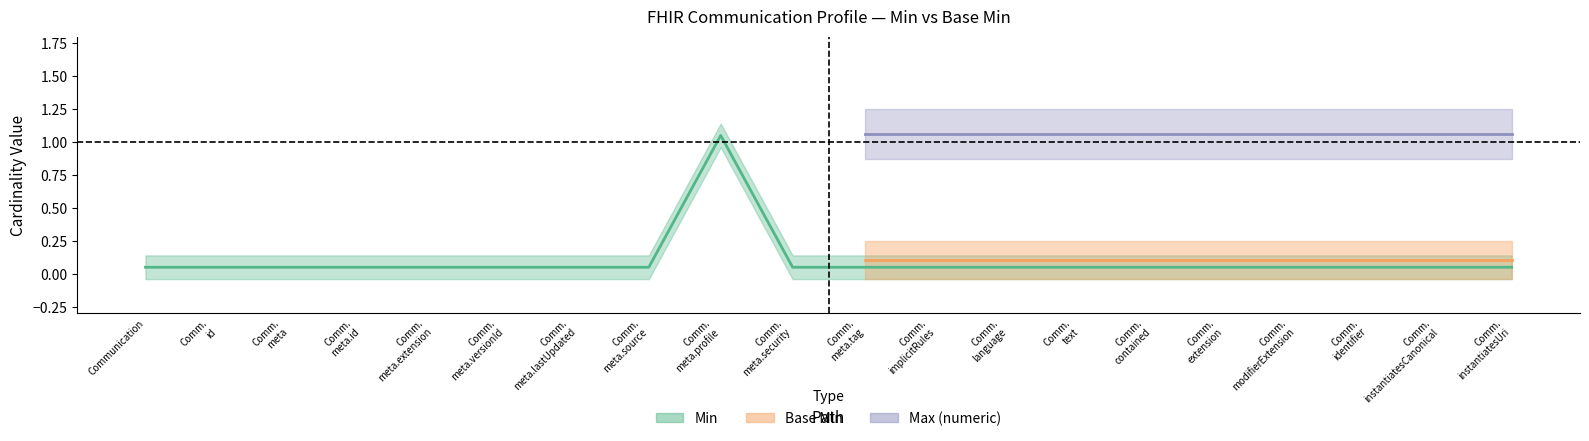

Which series has the widest spread of values?

Min